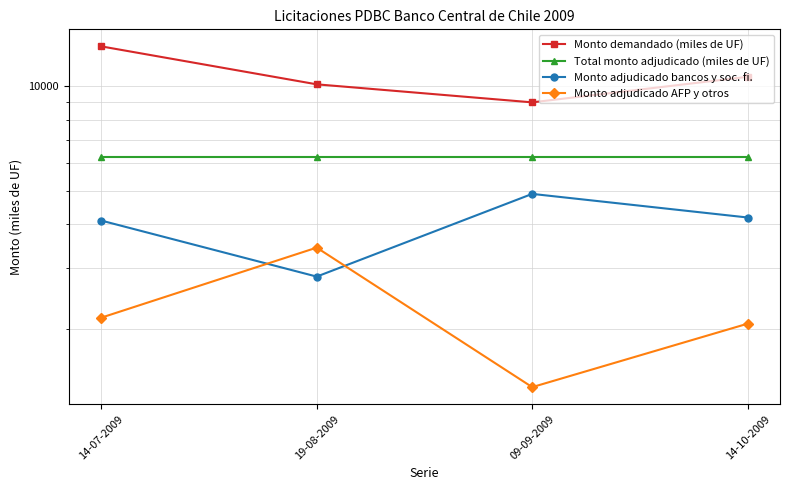

What position from the left is 14-10-2009?

4